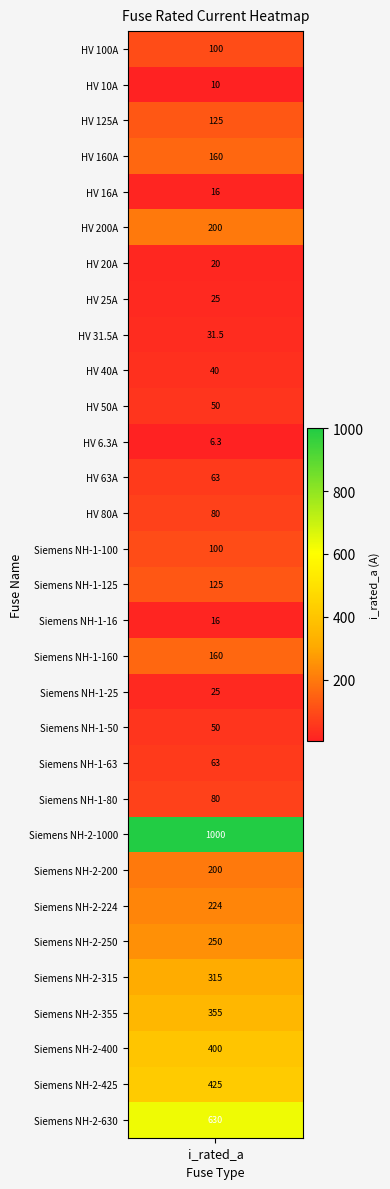

Which category has the lowest value across all series?

HV 6.3A